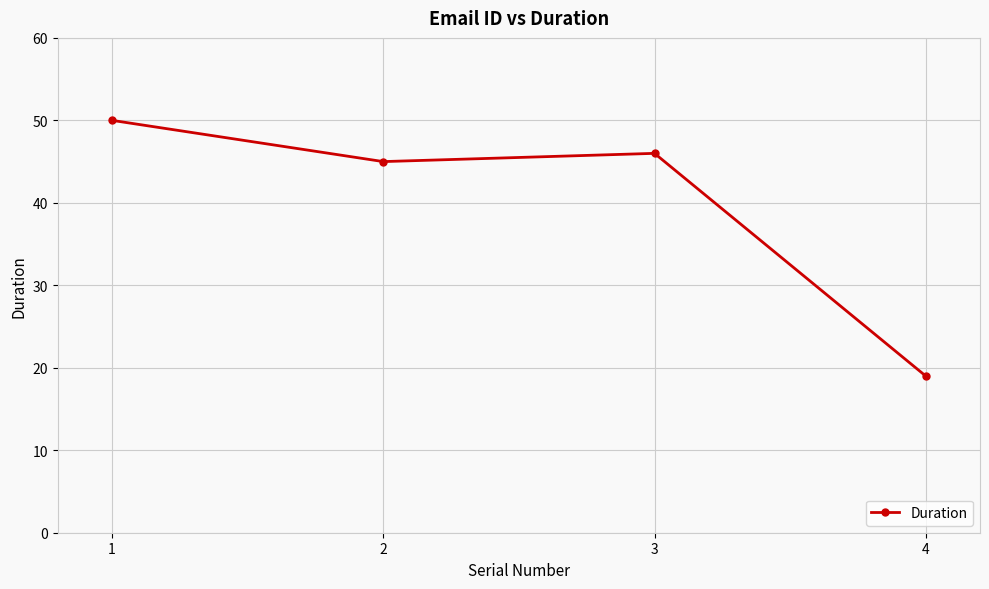

Is it true that the value at 3 is 60?

False